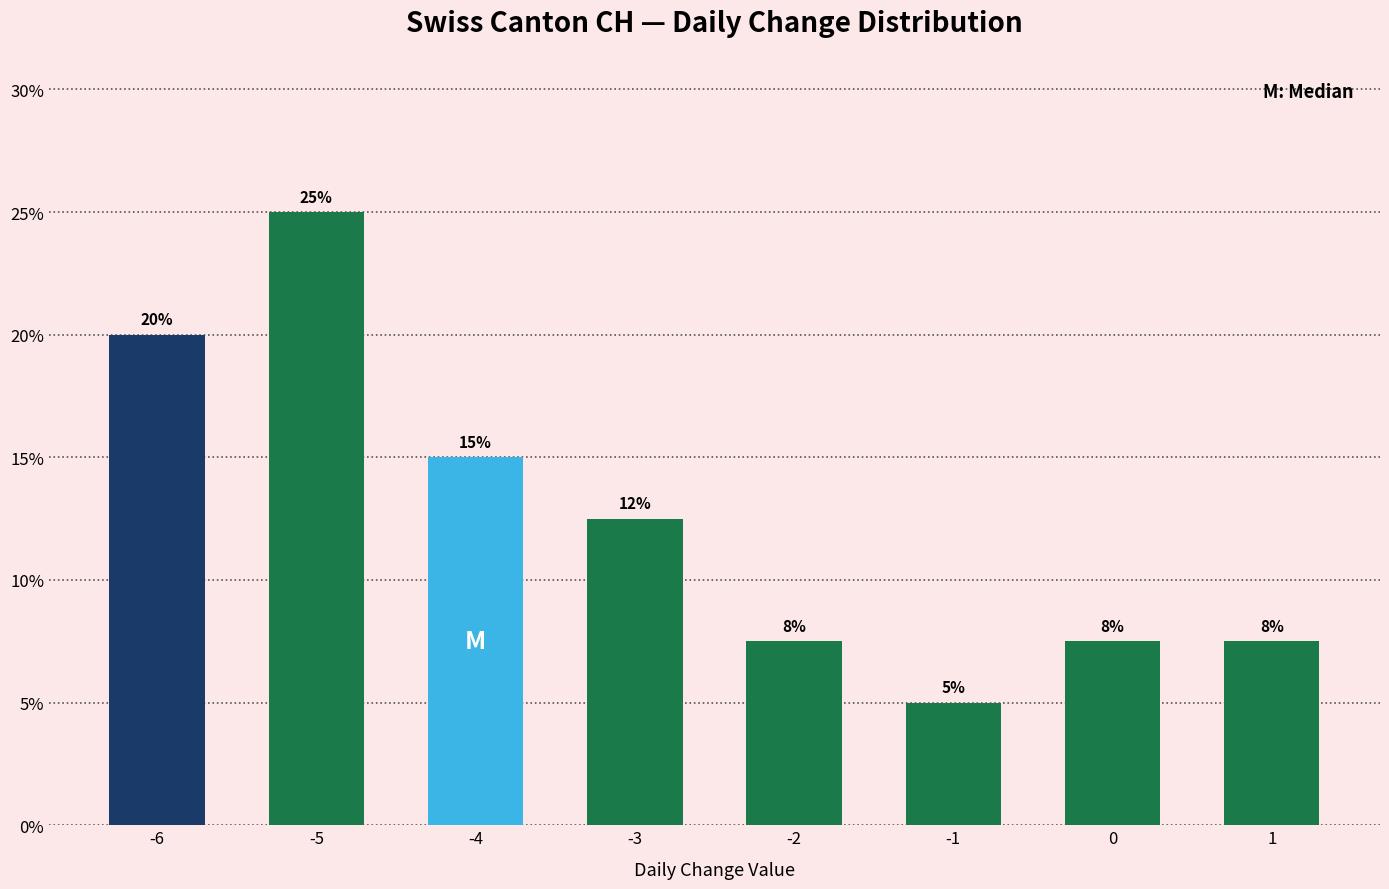

Is it true that the value at 1 is 3.8?

False